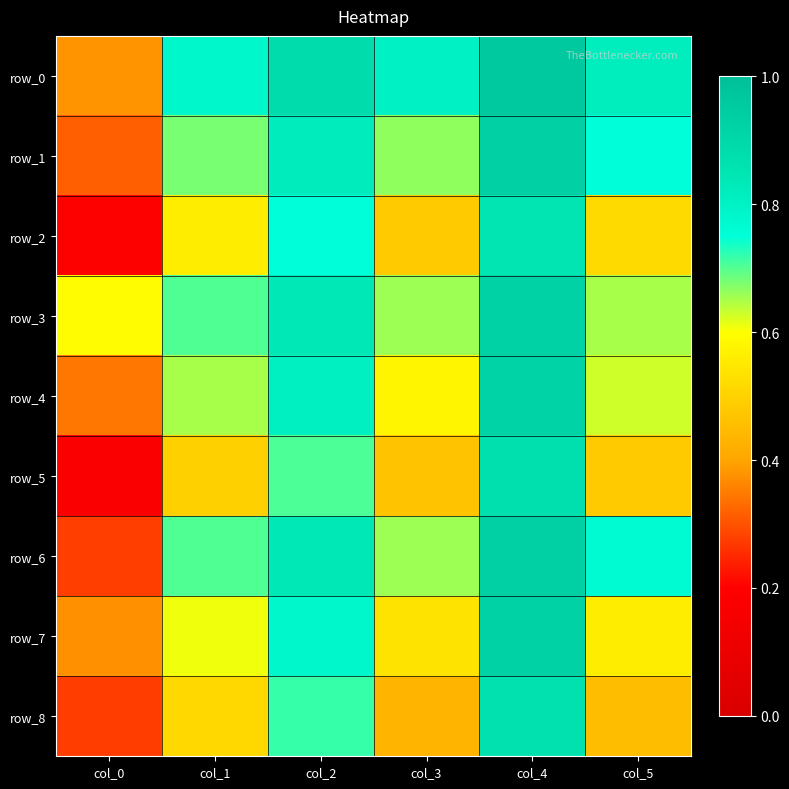

What is the difference between the maximum and minimum values in the row_1 series?

0.6